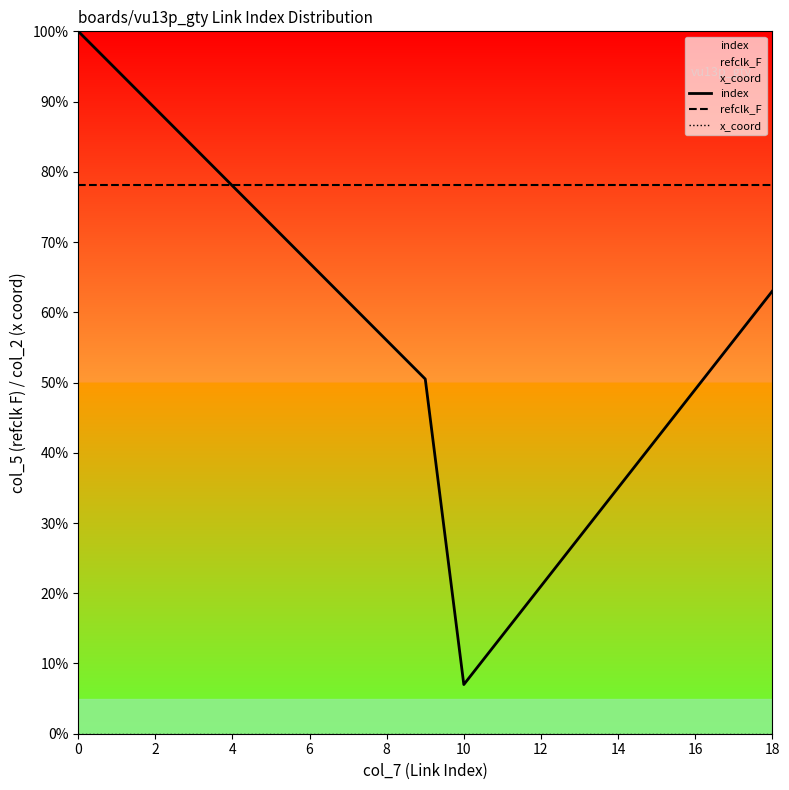

List the series in order of their peak value, lowest first.

x_coord, refclk_F, index